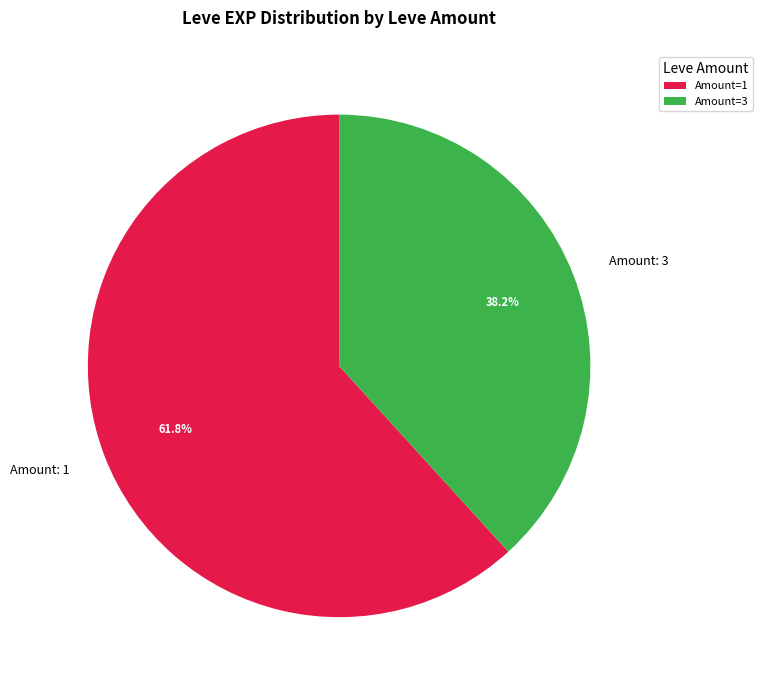

Is Amount: 3 the majority of the pie?

No